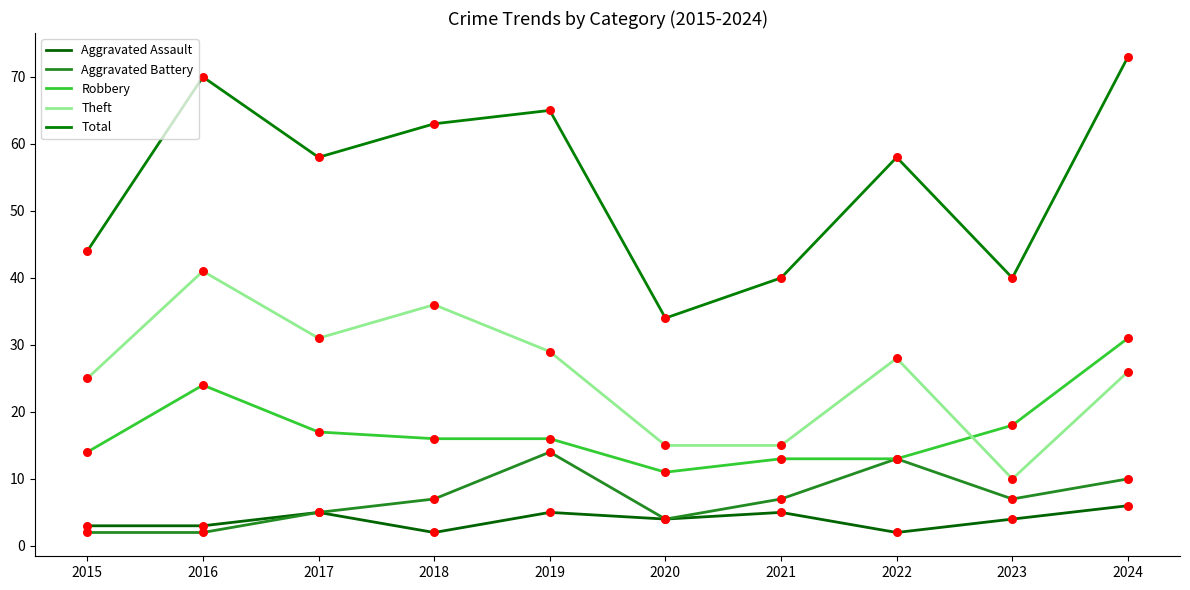

How many lines are shown in the chart?

5